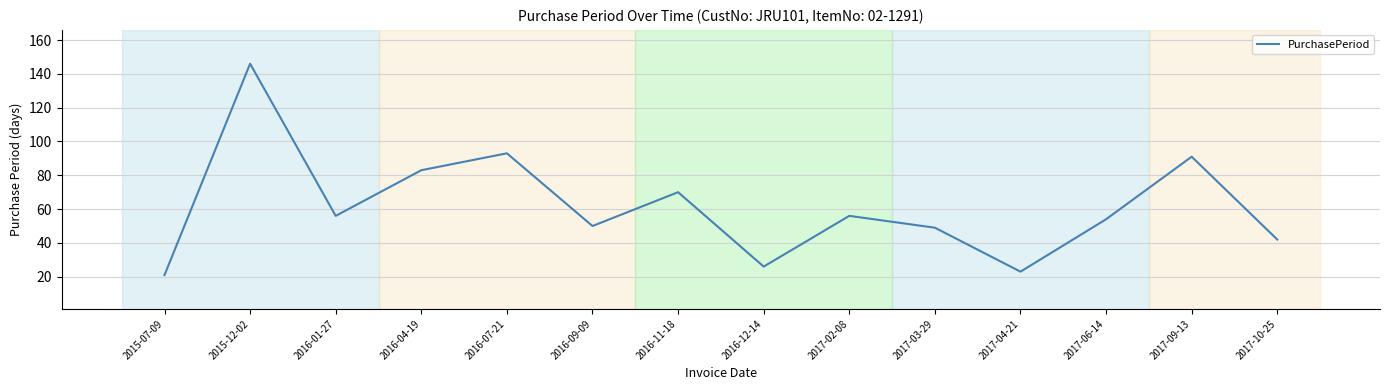

Which has a higher value, 2017-04-21 or 2016-01-27?

2016-01-27